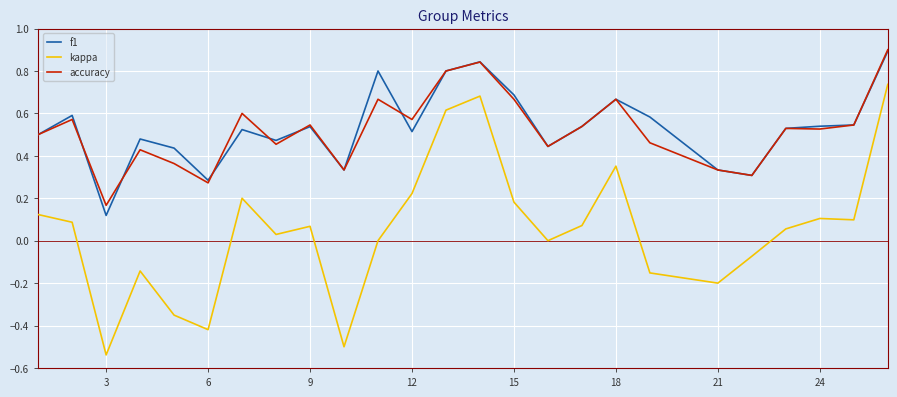

True or false: f1 and kappa cross at least once.

False